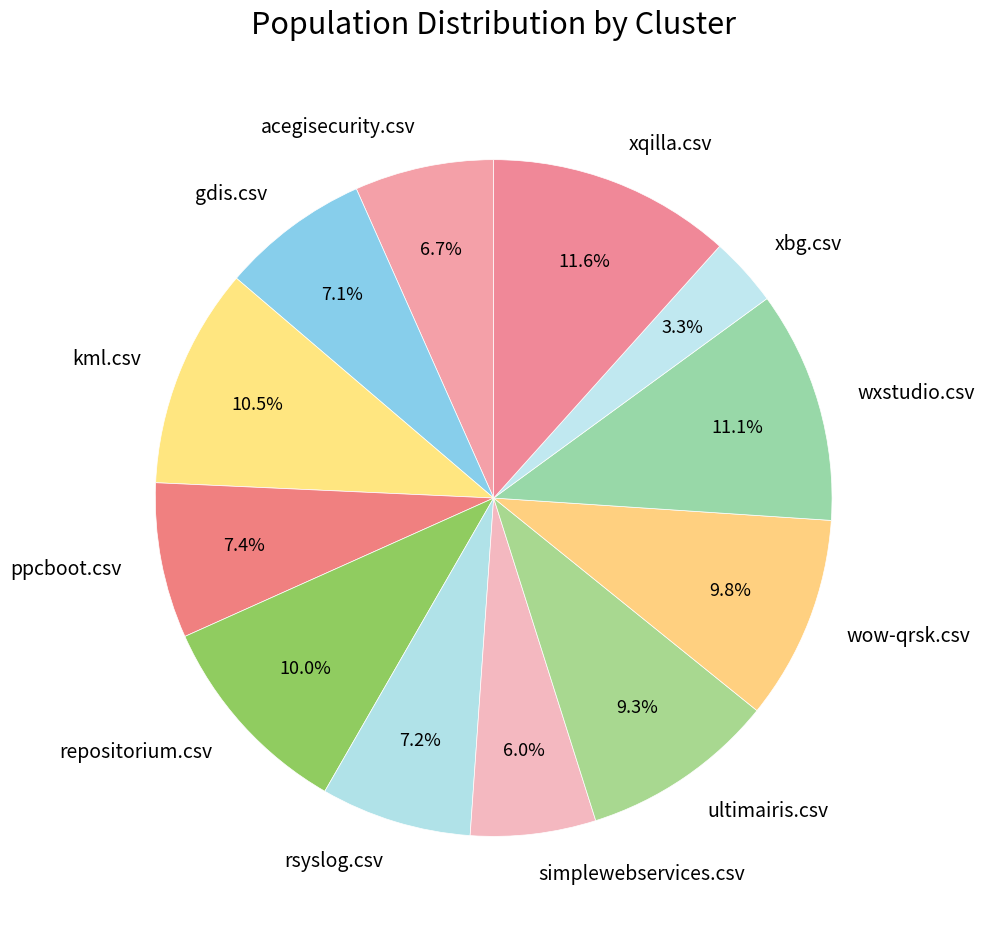

Which category has the smallest portion of the pie?

xbg.csv